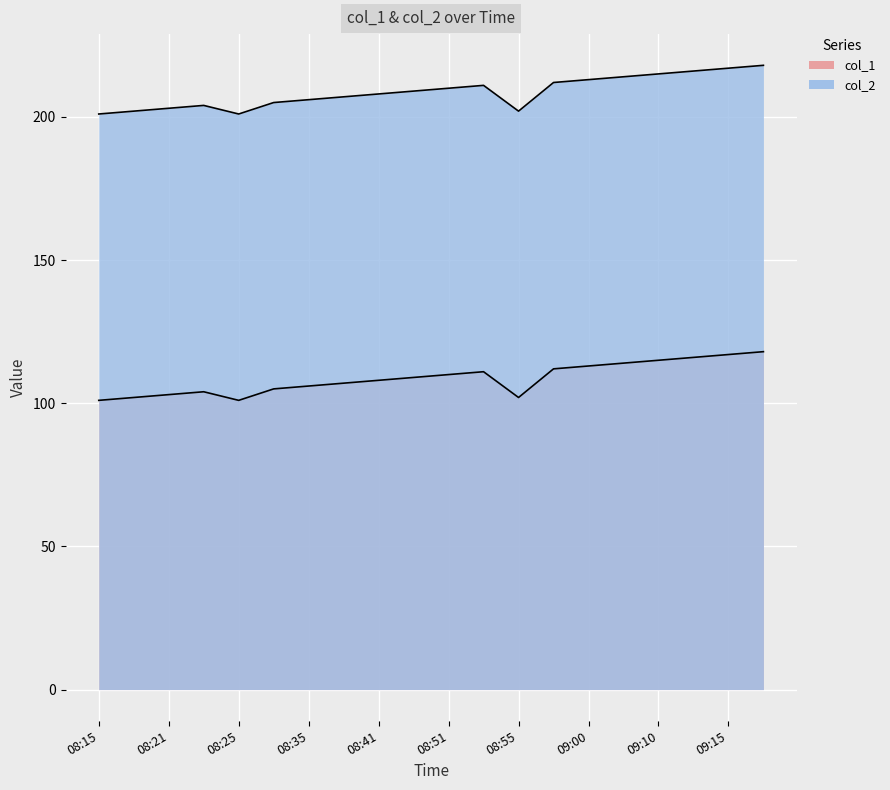

At which category is the sum across all series the highest?

09:17